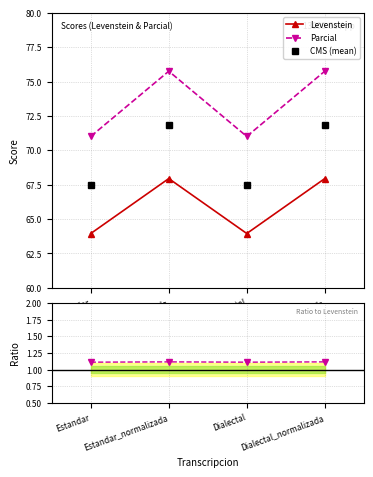

Is the value of CMS (mean) at Dialectal_normalizada greater than the value of Parcial/Levenstein at Dialectal?

Yes